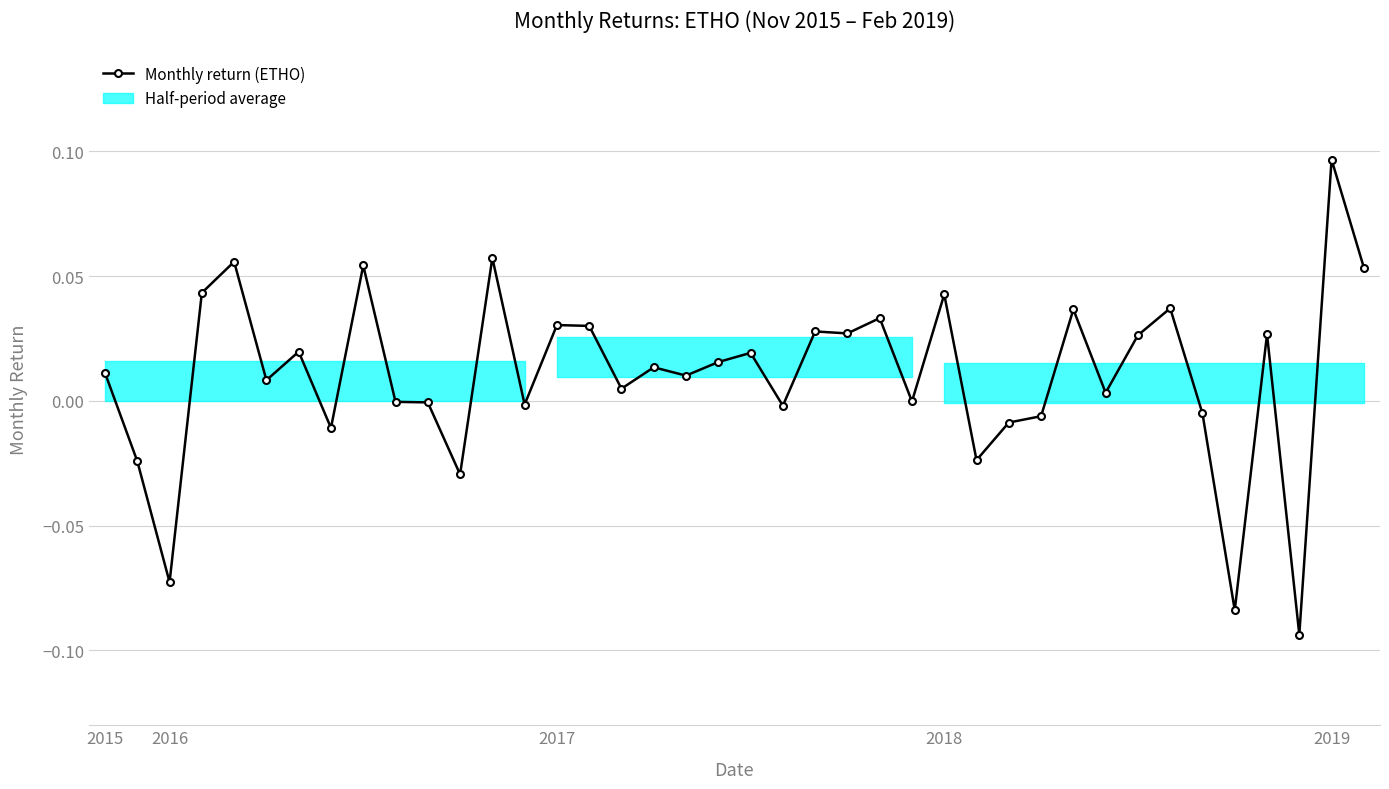

Reading left to right, what are all the values shown in this chart?

0.0	-0.0	-0.1	0.0	0.1	0.0	0.0	-0.0	0.1	-0.0	-0.0	-0.0	0.1	-0.0	0.0	0.0	0.0	0.0	0.0	0.0	0.0	-0.0	0.0	0.0	0.0	-0.0	0.0	-0.0	-0.0	-0.0	0.0	0.0	0.0	0.0	-0.0	-0.1	0.0	-0.1	0.1	0.1